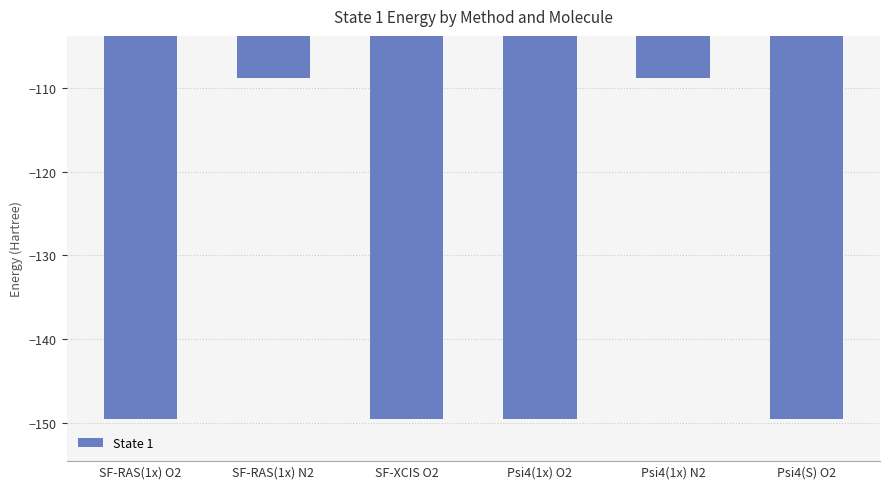

Reading right to left, what are all the values shown in this chart?

-149.6	-108.8	-149.6	-149.6	-108.8	-149.6